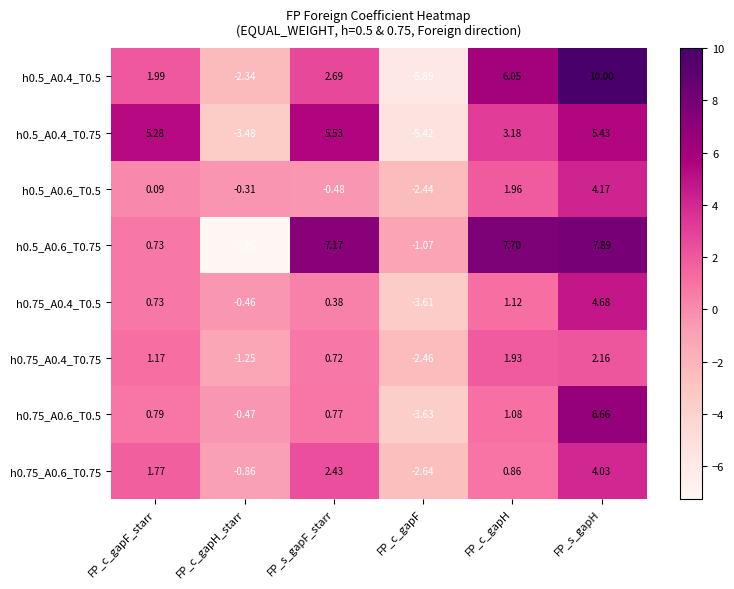

At which category is the sum across all series the highest?

FP_s_gapH